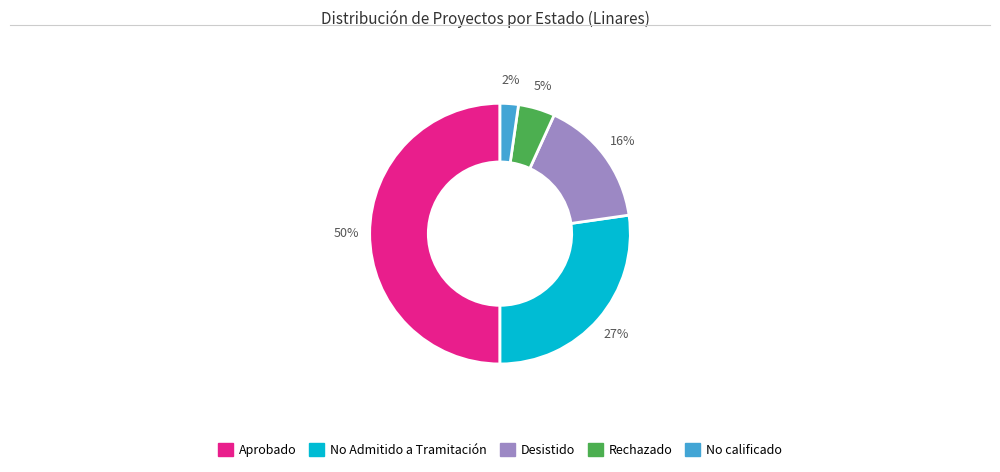

Count the number of slices in the pie.

5